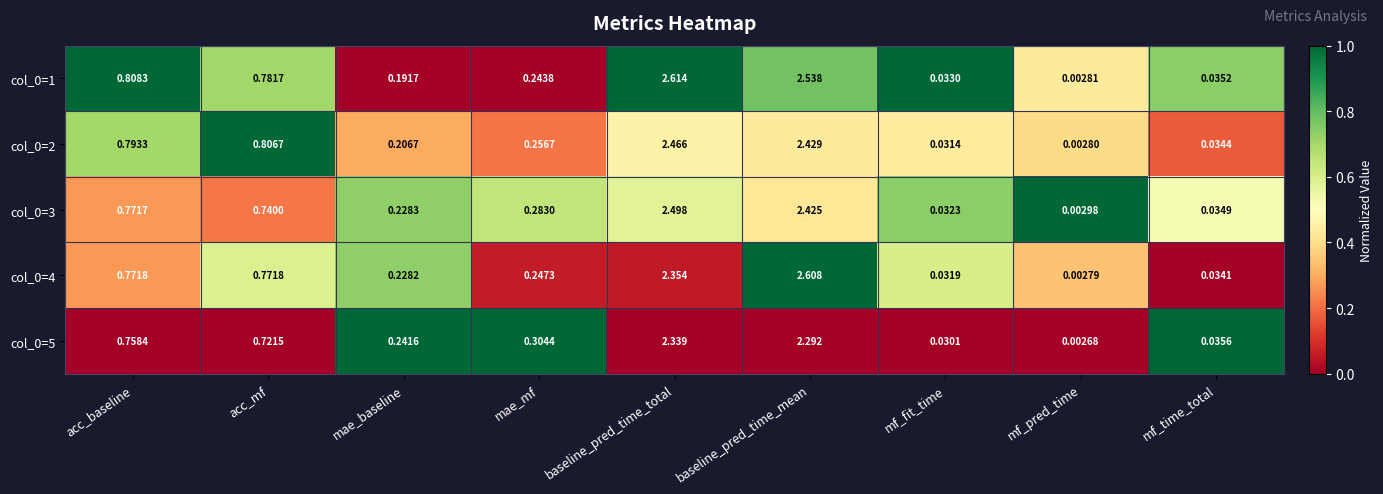

At which category does the chart reach its peak across all series?

baseline_pred_time_total